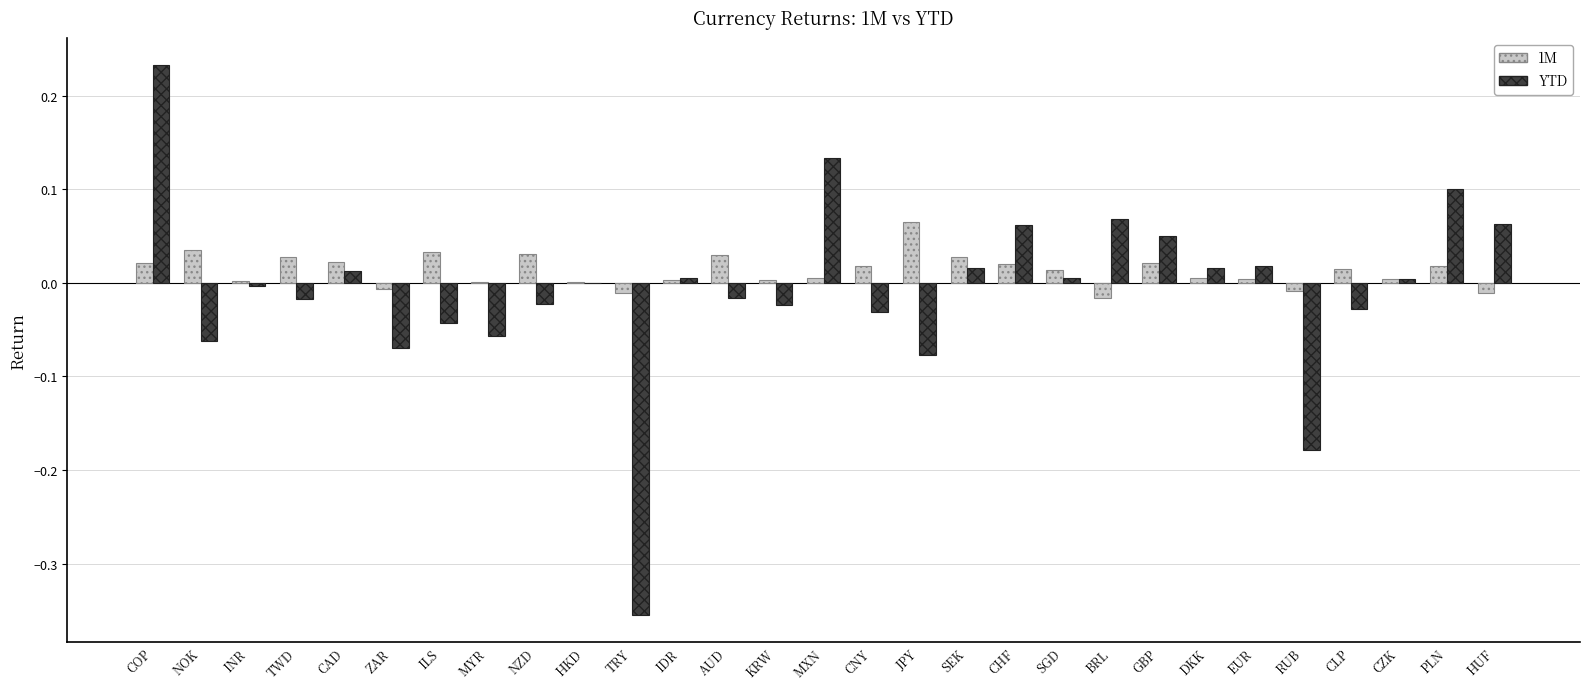

True or false: YTD has a value of -0.0 at HKD.

True